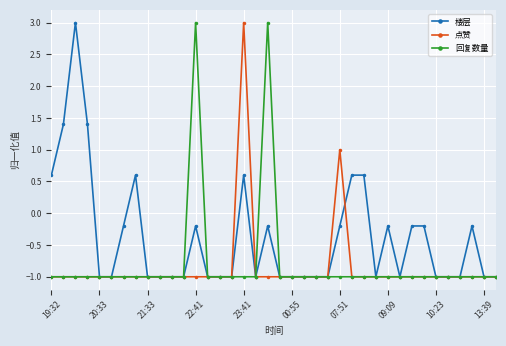

What is the value of the 回复数量 point at the 1st from the left?

-1.0